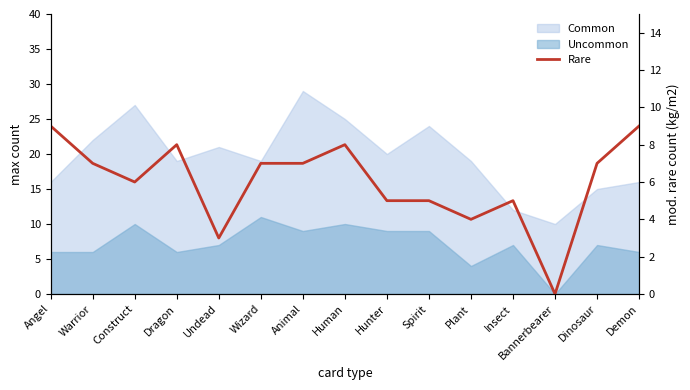

How many data points are above 7?

4